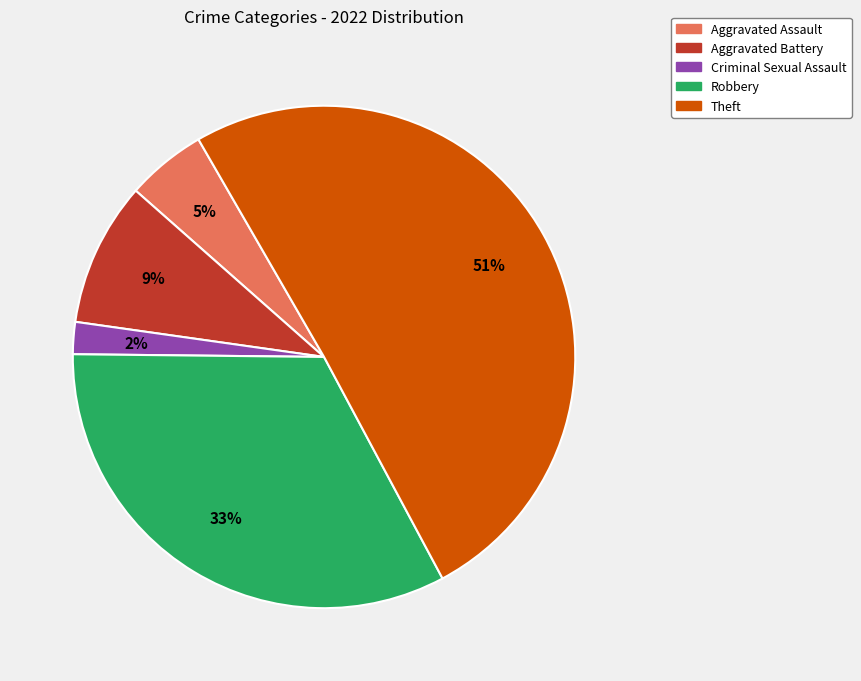

What is the majority slice?

Theft